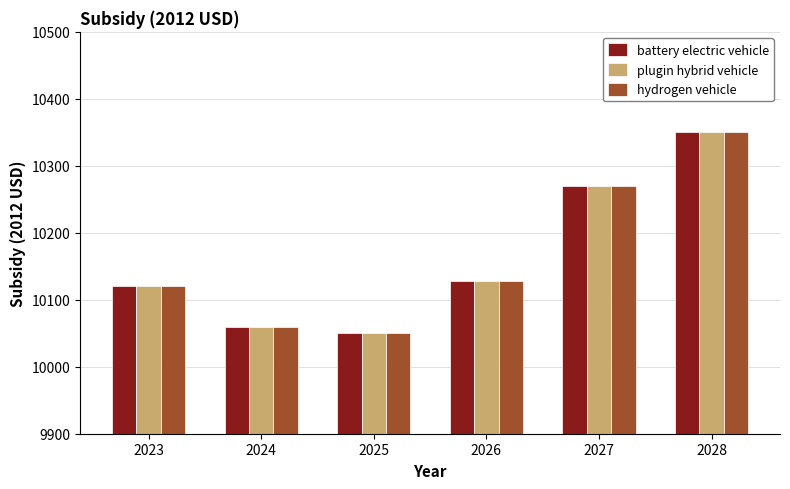

Are the bars grouped side by side (vs. stacked)?

Yes